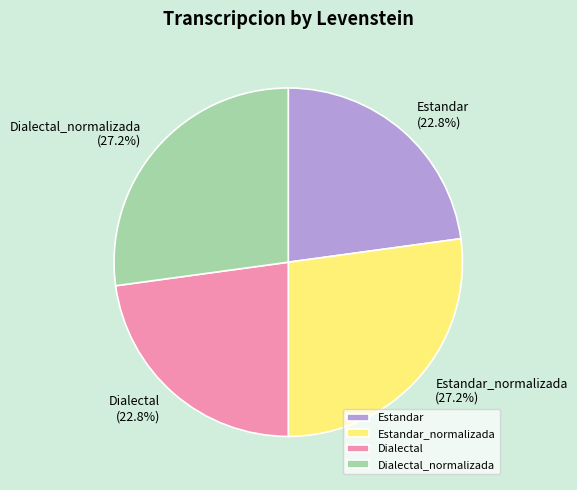

Combined, what portion of the pie is Dialectal_normalizada and Dialectal?

50.0%